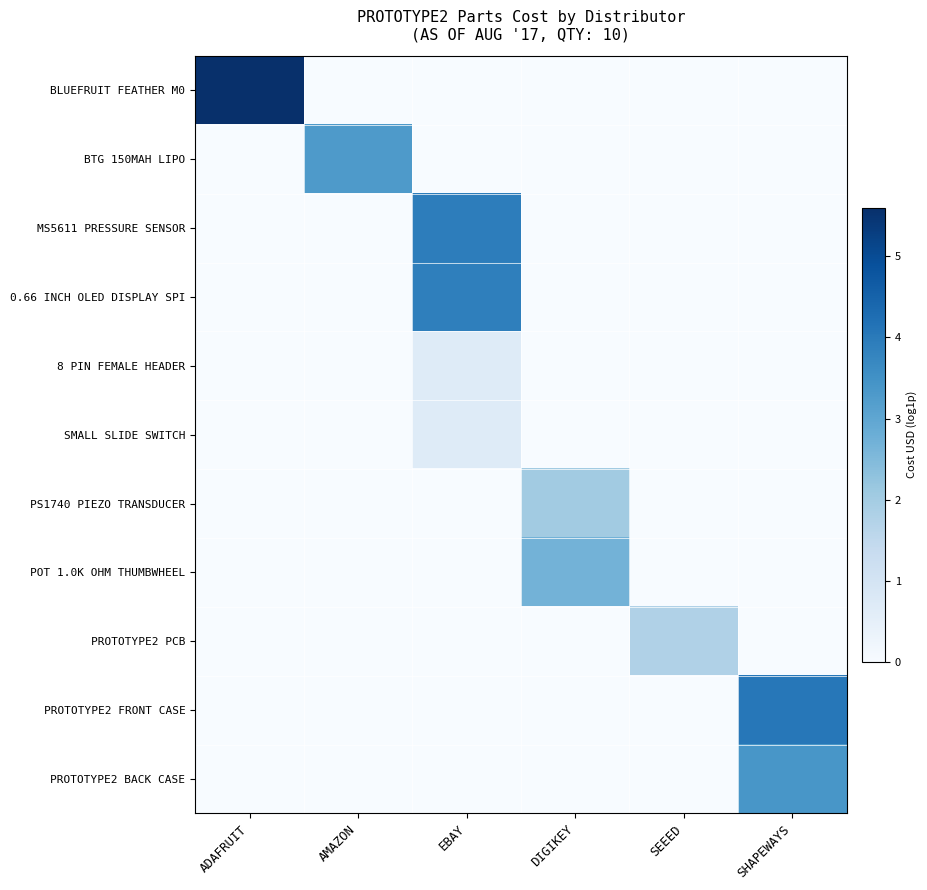

Between DIGIKEY and SHAPEWAYS, which is larger?

DIGIKEY